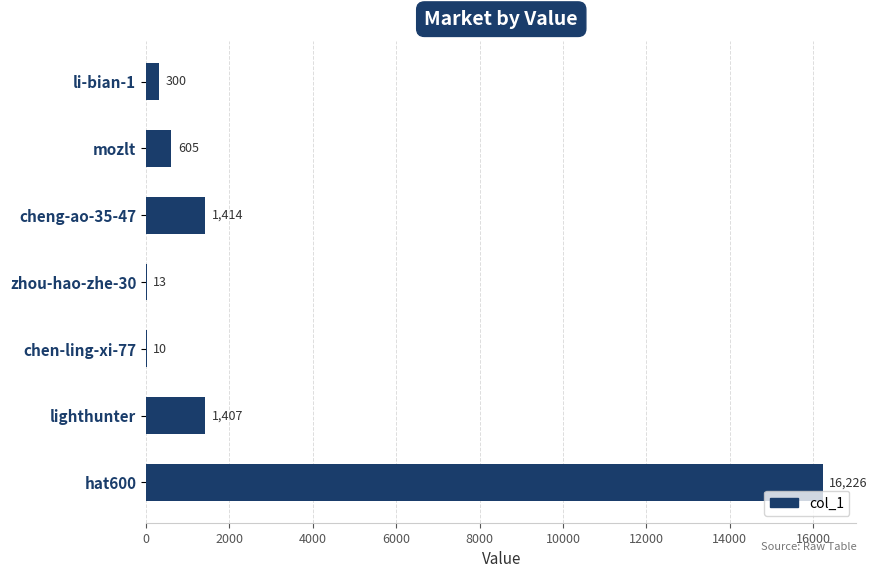

What is the sum of all values?

19975